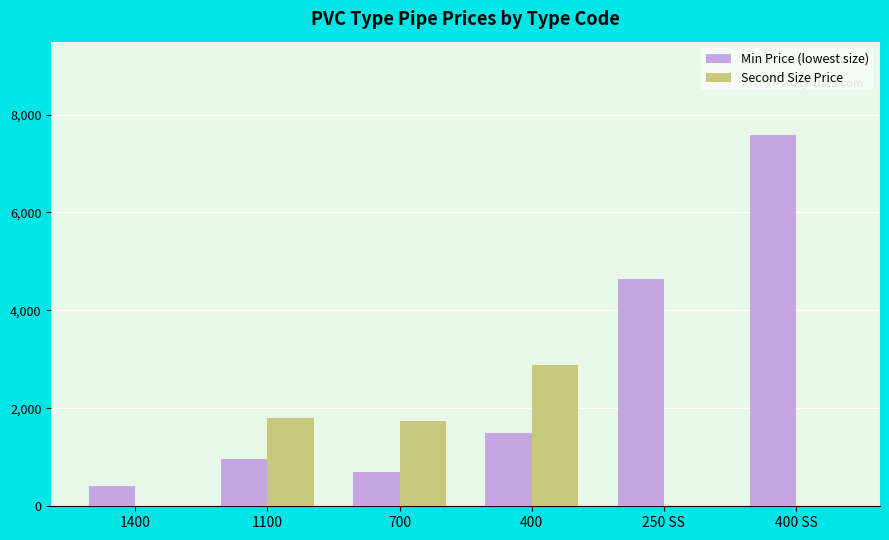

Which series has the largest total across all categories?

Min Price (lowest size)